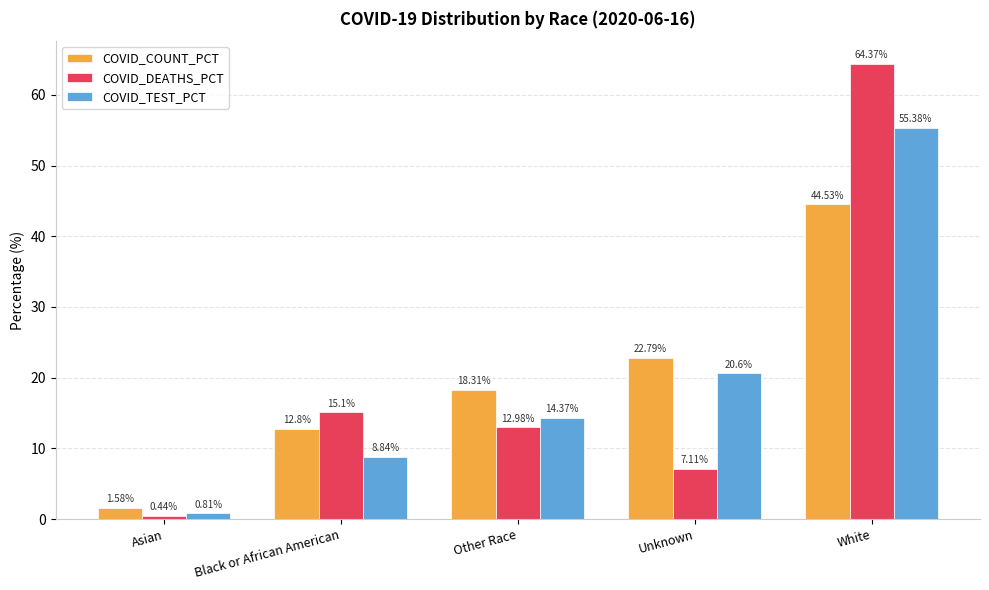

Are the bars grouped side by side (vs. stacked)?

Yes